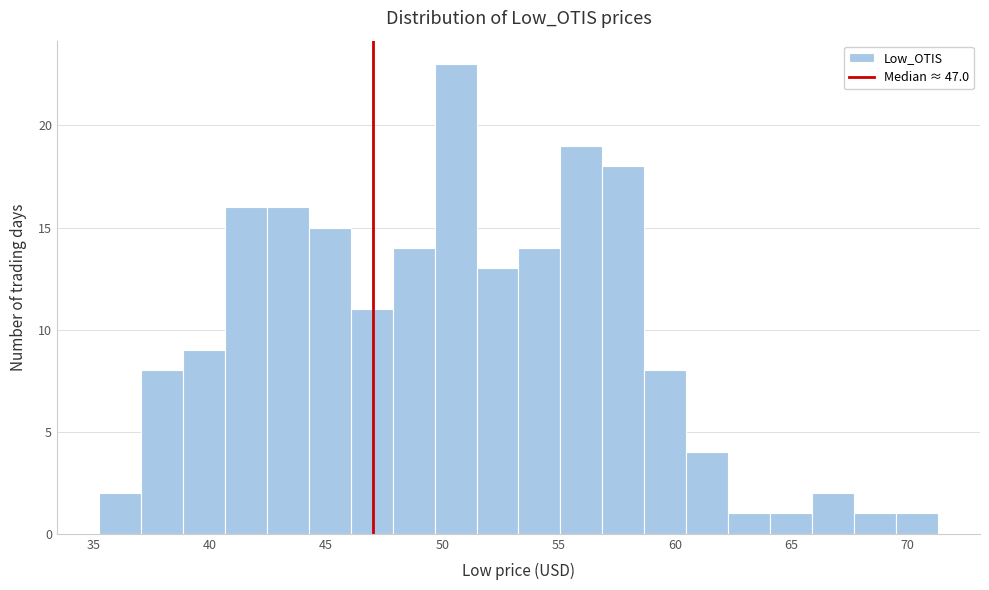

Read against the x-axis, roughly where is the centre of the tallest bar?

50.5